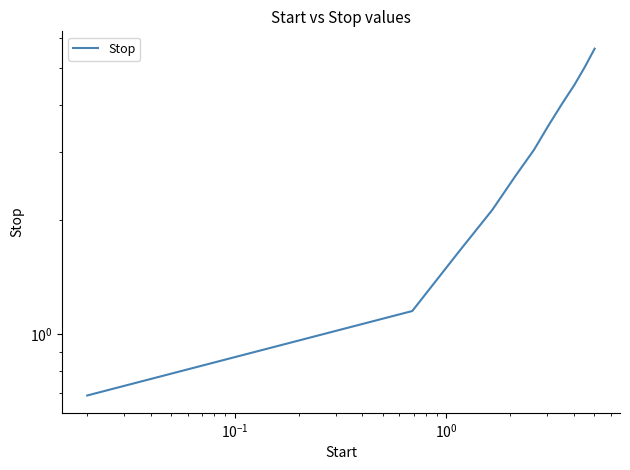

True or false: there are more than 0 points higher than both neighbors.

False